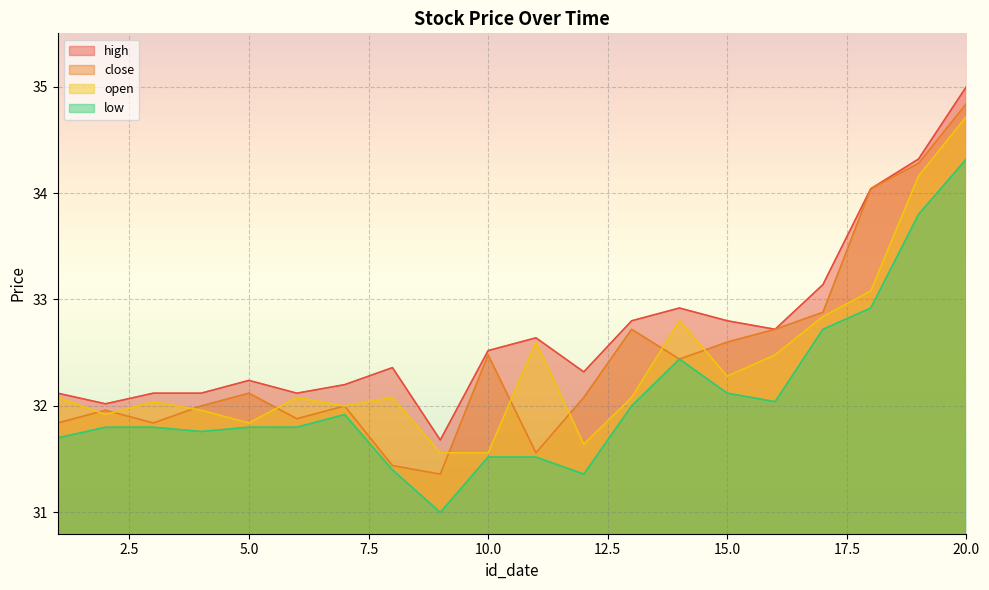

How many distinct data groups are displayed?

4